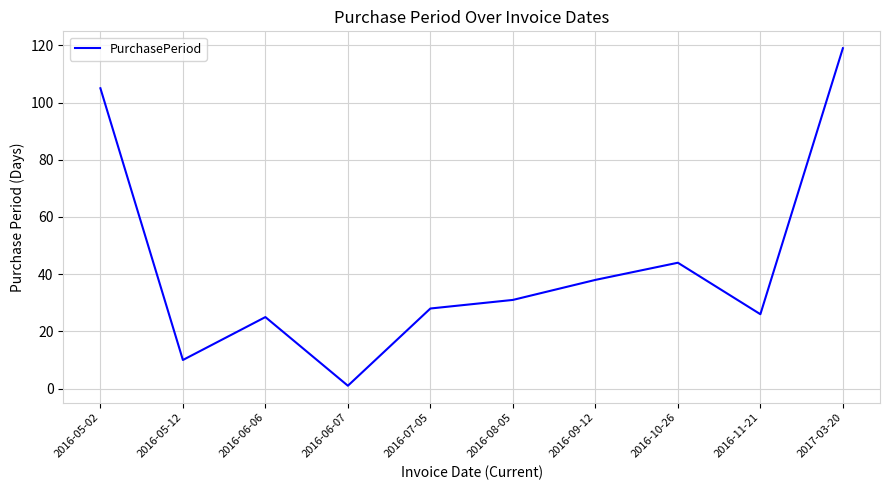

What is the maximum value shown in the chart?

119